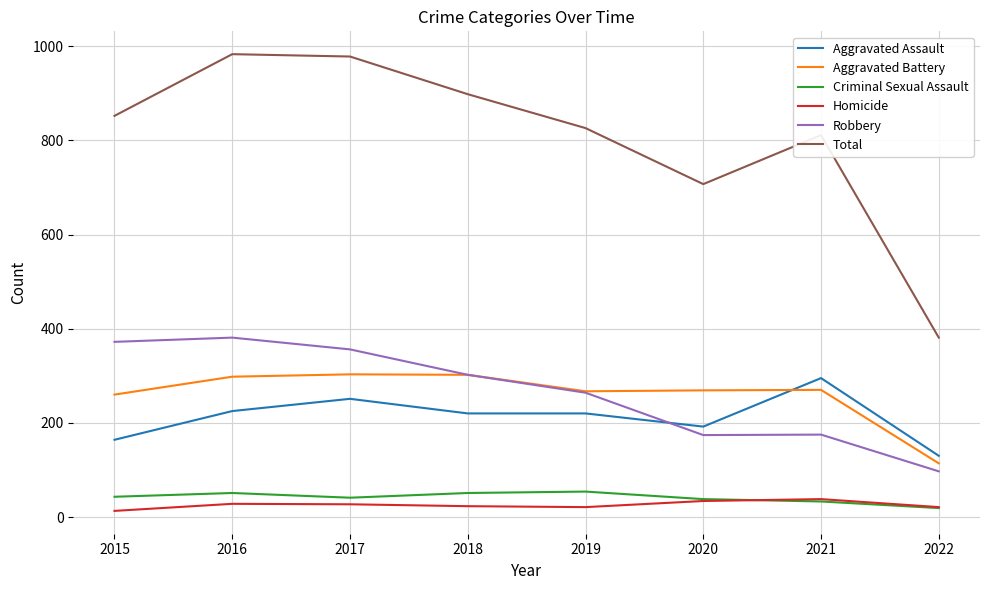

Does the chart have visible grid lines?

Yes